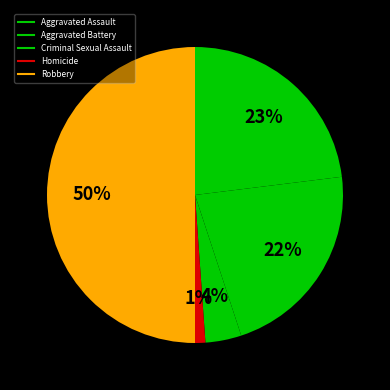

Combined, what portion of the pie is Criminal Sexual Assault and Aggravated Battery?

25.8%